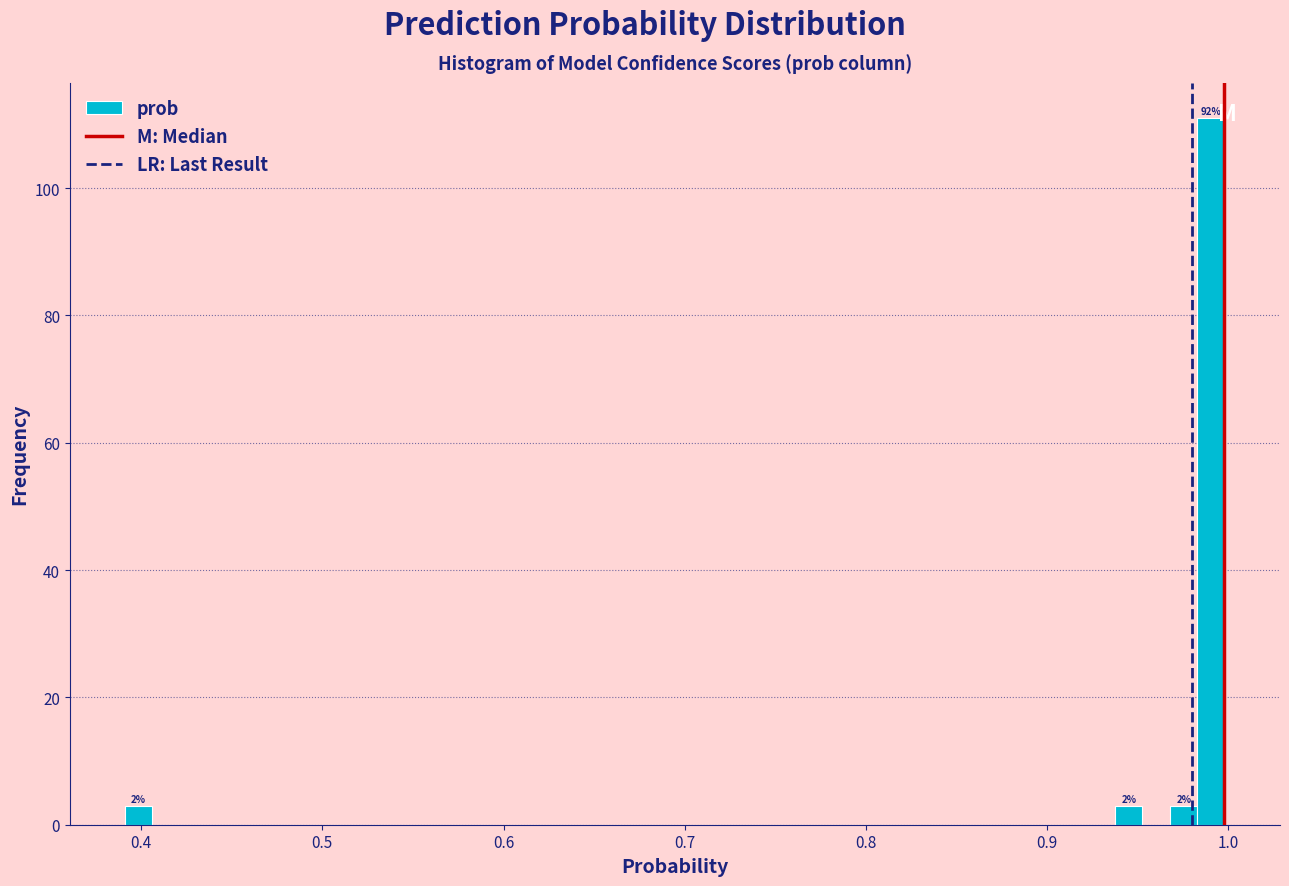

Around what value on the x-axis is the tallest bar? Give the approximate position of its centre, as read against the axis.

0.99